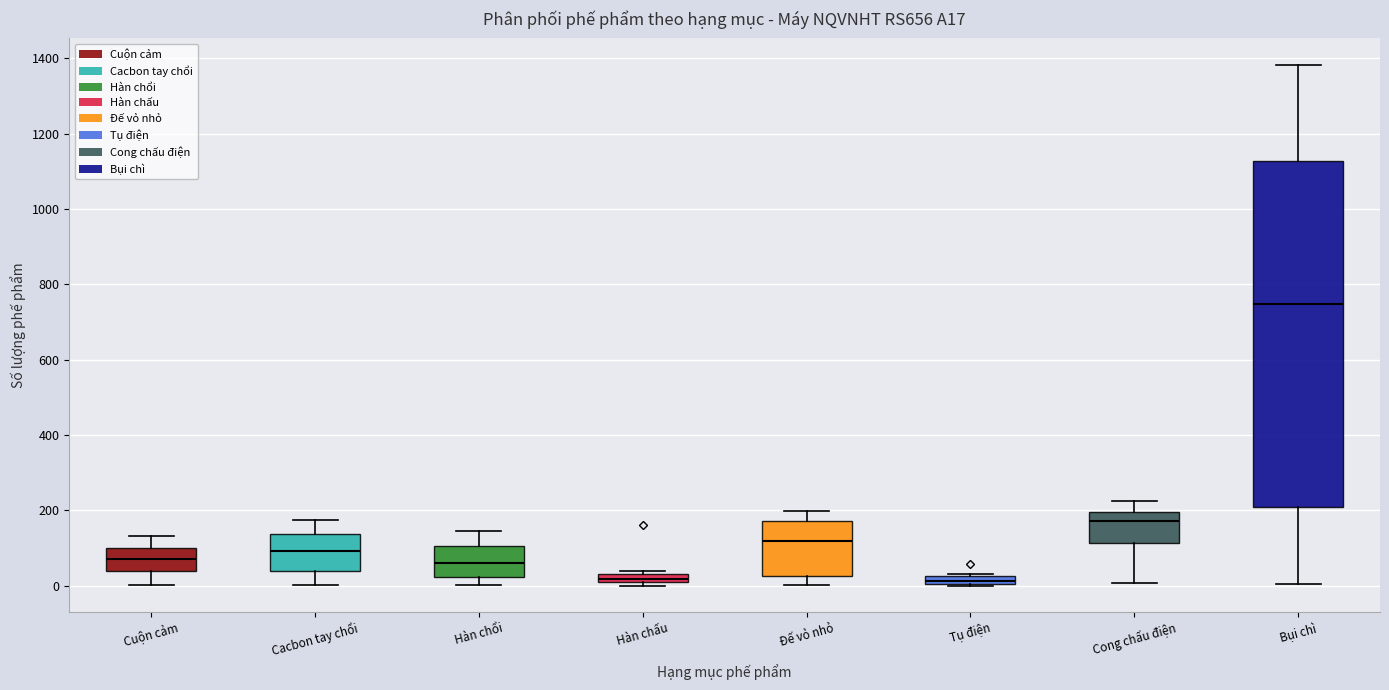

Which box is the tallest, from its lower edge to its upper edge?

Bụi chì